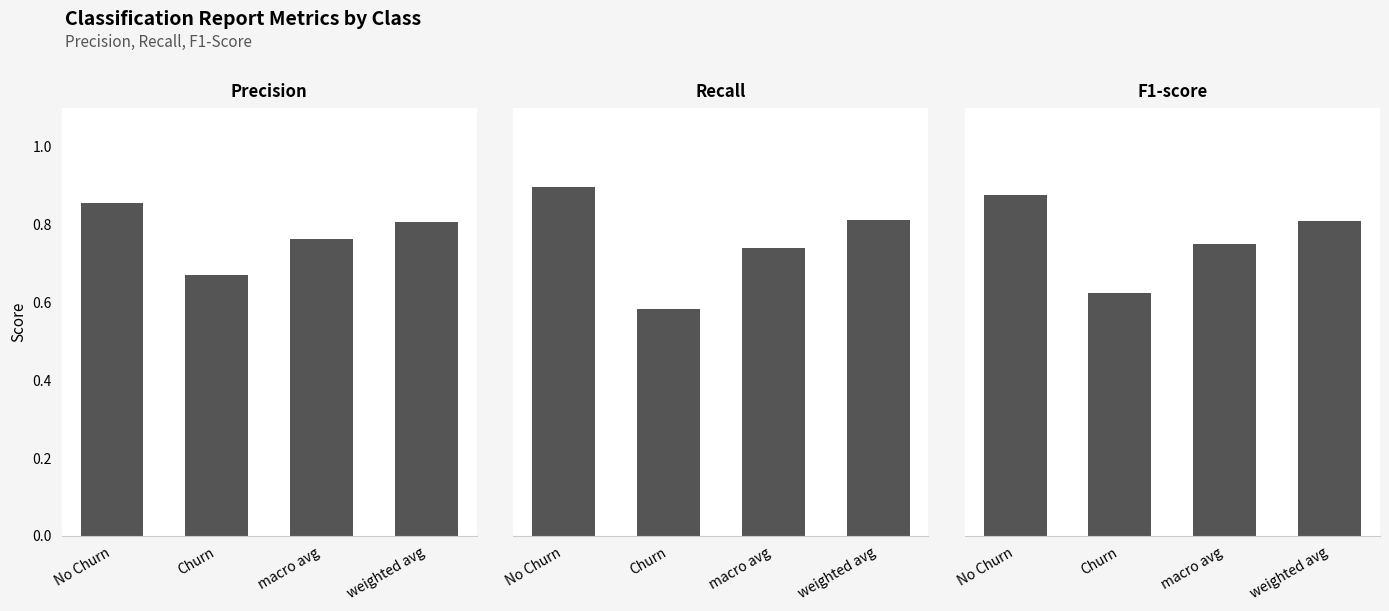

What position from the right is No Churn?

4